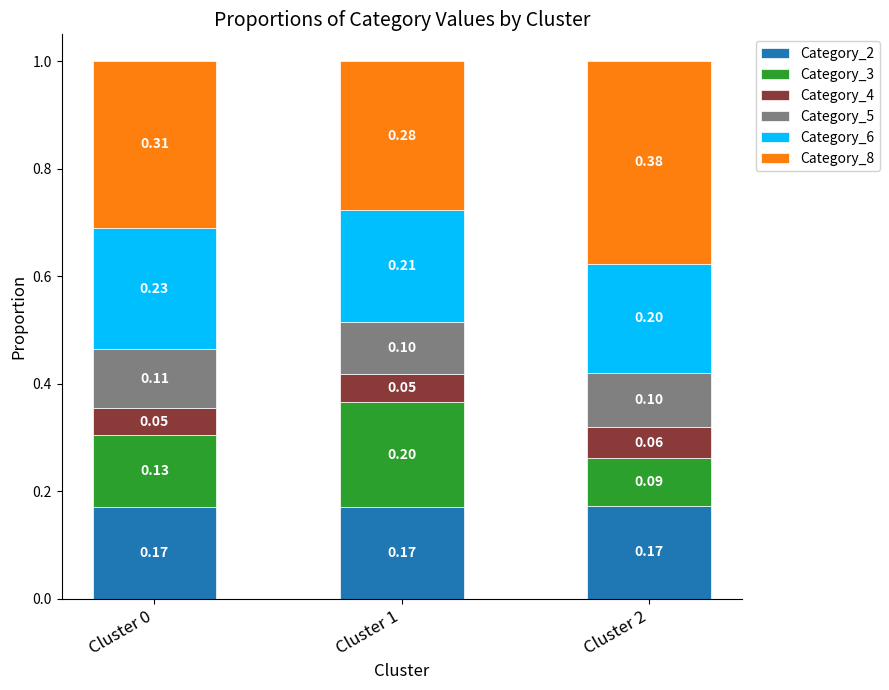

What is the total value across all series at Cluster 2?

1.0